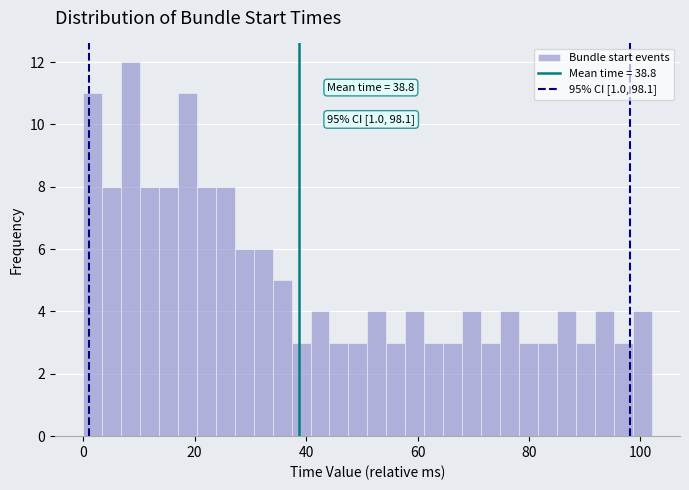

Around what value on the x-axis is the tallest bar? Give the approximate position of its centre, as read against the axis.

8